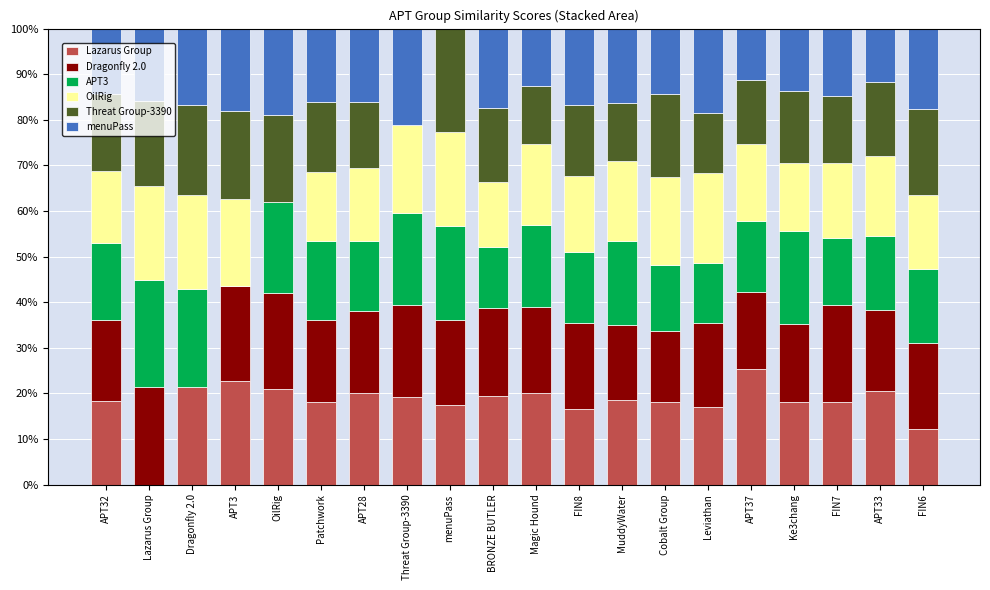

What is the total value across all series at Lazarus Group?

100.0